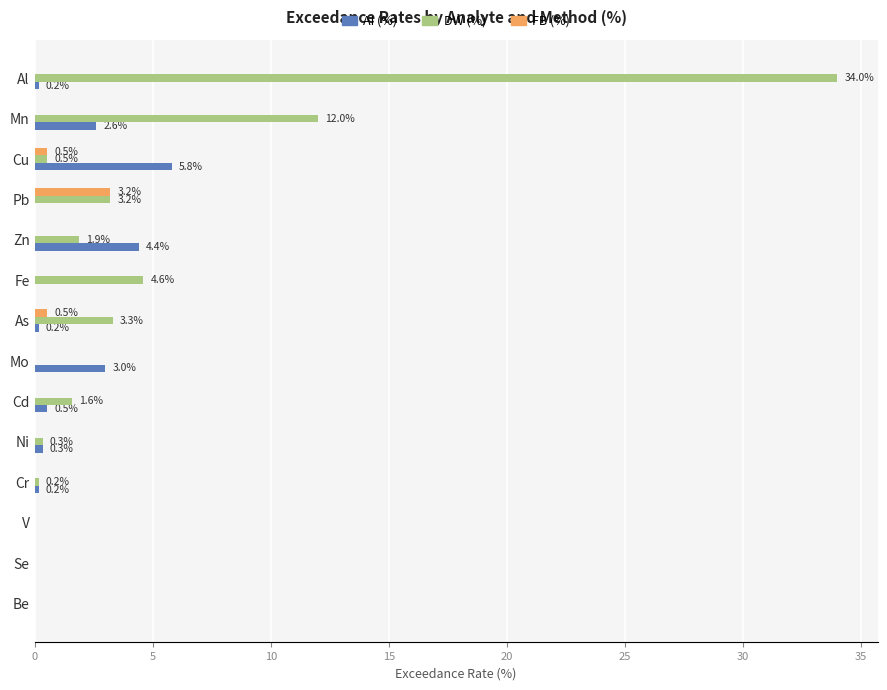

At which category does the chart reach its peak across all series?

Al